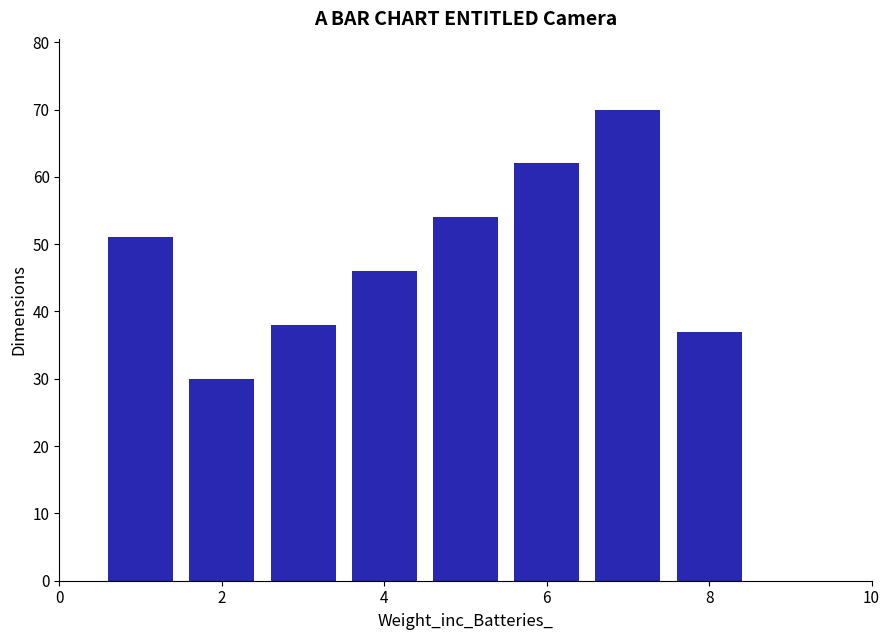

What is the value of the 2nd bar from the left?

30